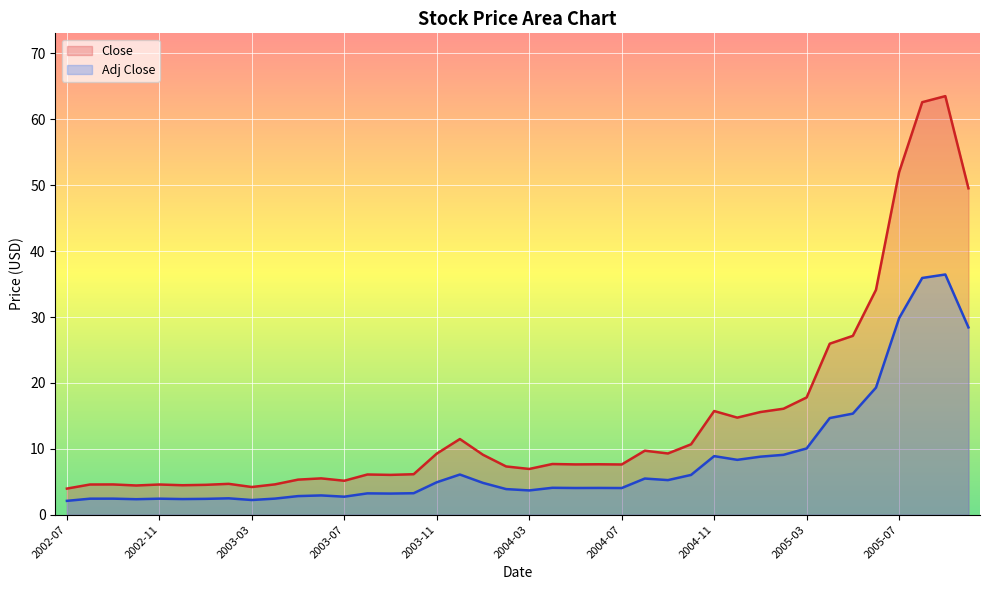

Which series has the largest total across all categories?

Close